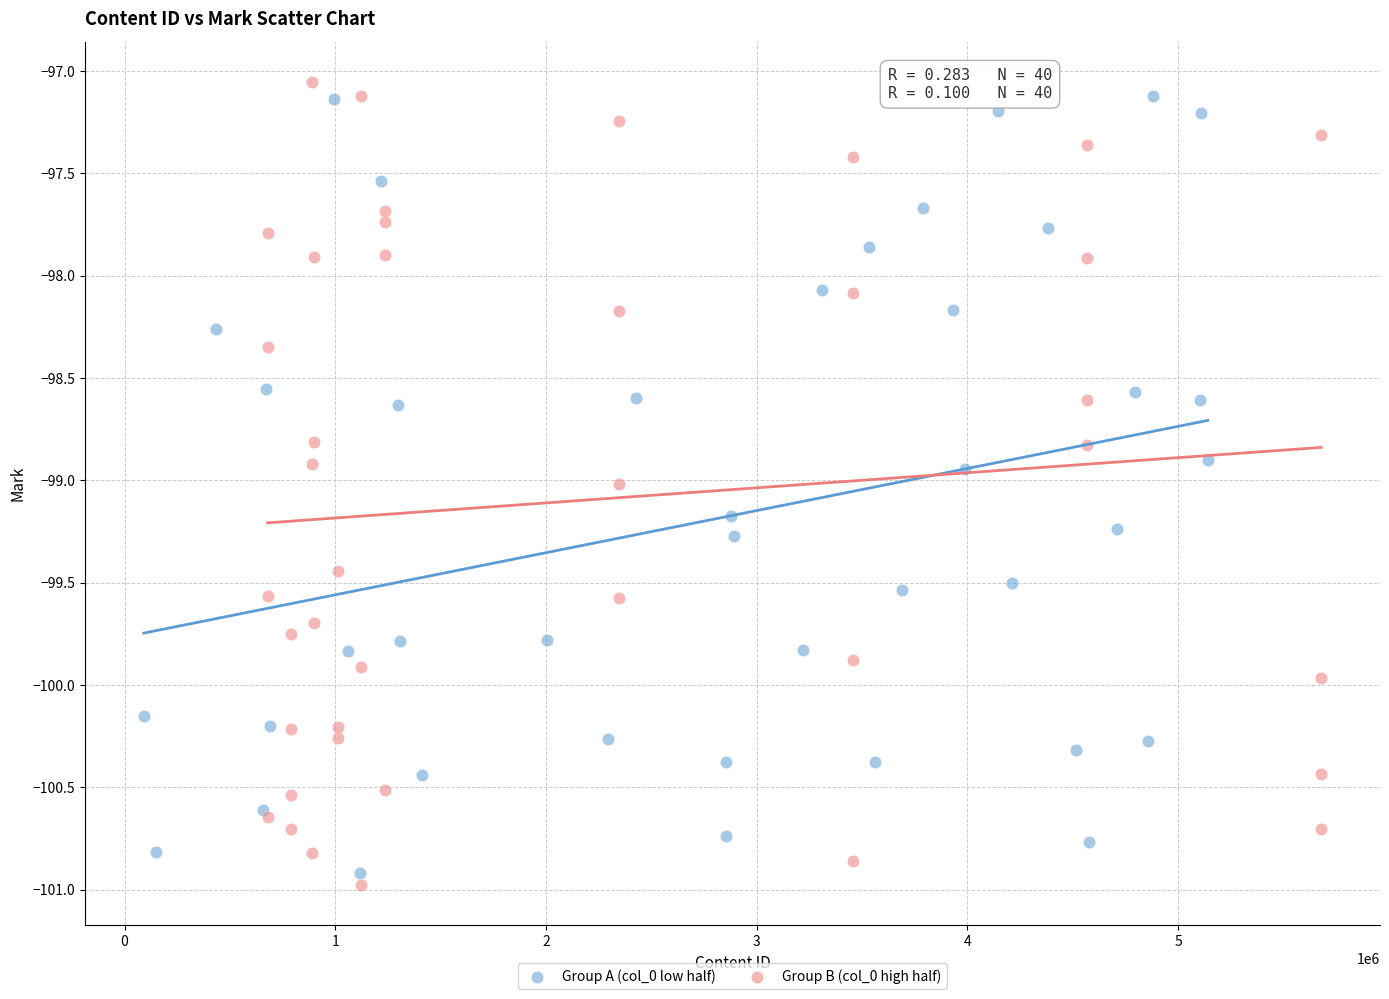

What are all the series names shown in the legend?

Group A (col_0 low half), Group B (col_0 high half)